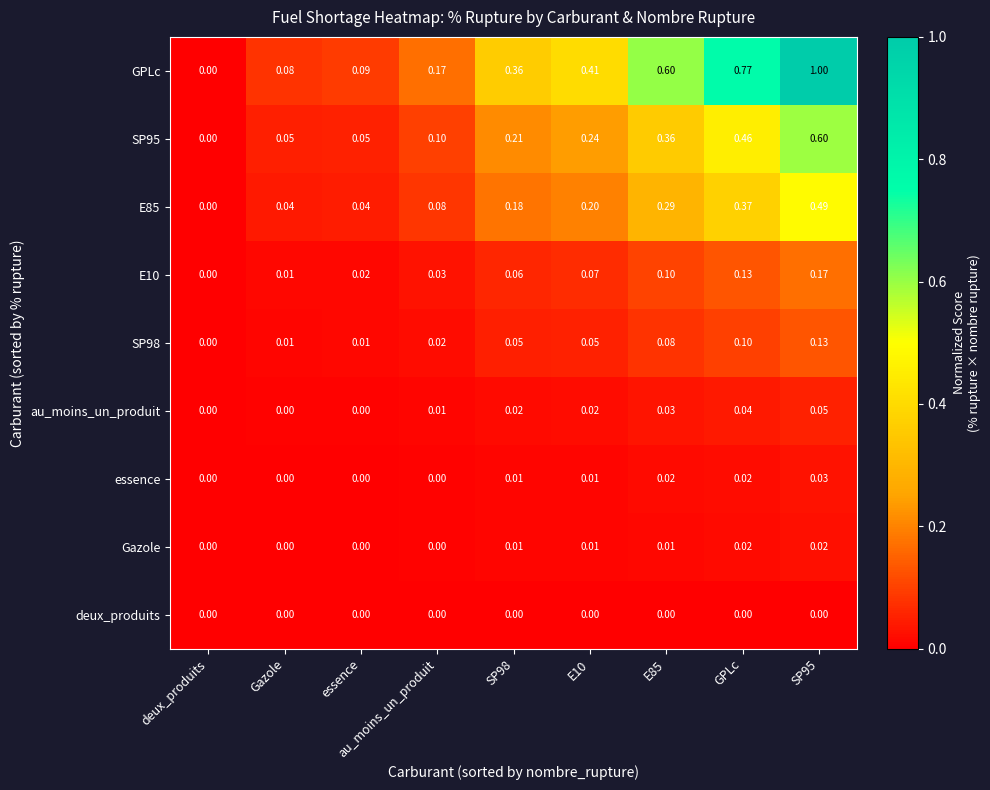

At which label is E85 closest to 0?

deux_produits